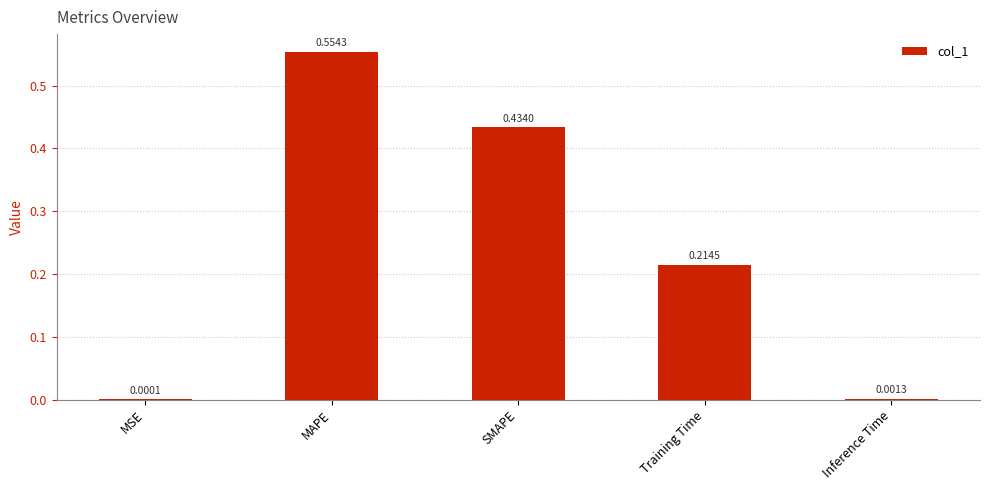

What is the sum of all values?

1.2